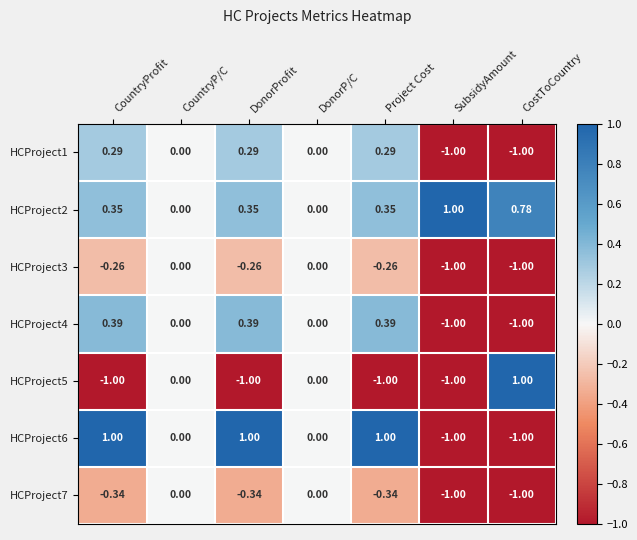

What is the spread (max minus min) of values at SubsidyAmount?

2.0